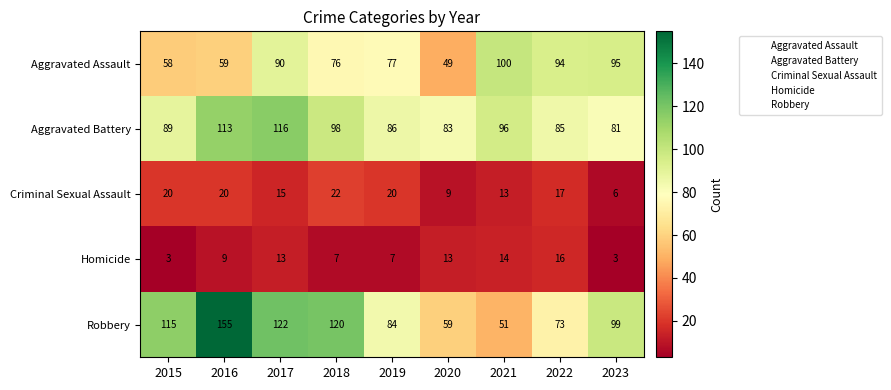

What is the total value across all series at 2017?

356